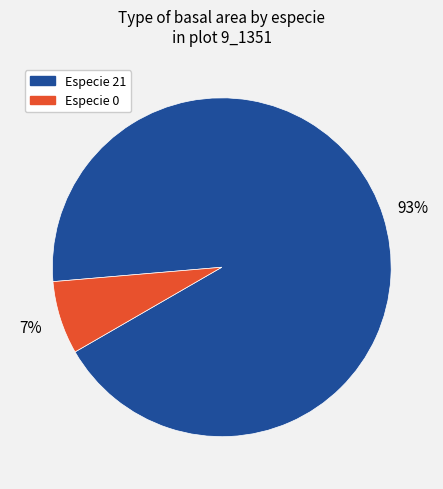

To the nearest percent, what is the difference between the largest and smallest slice percentages?

86%